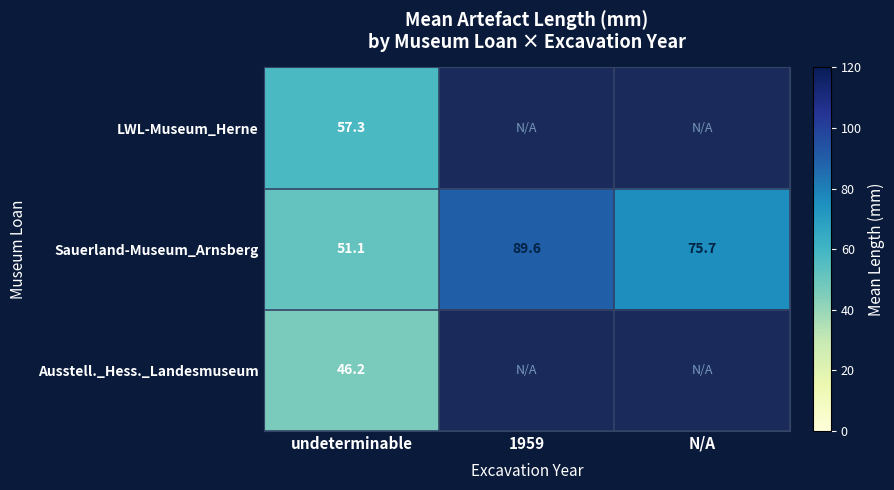

Is it true that Sauerland-Museum_Arnsberg equals 118.4 at N/A?

False